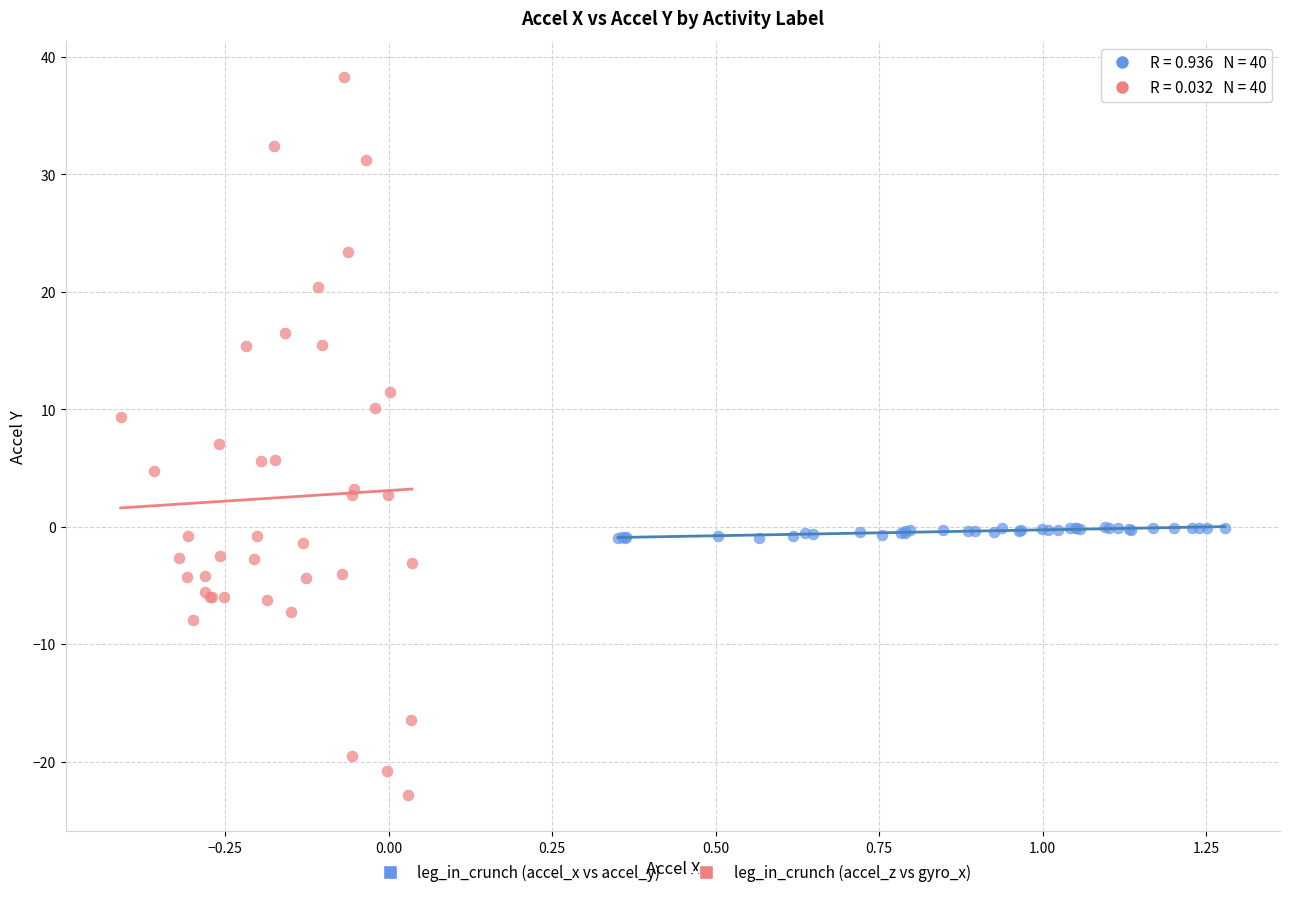

Which series has the largest Y range (max minus min)?

leg_in_crunch (accel_z vs gyro_x)